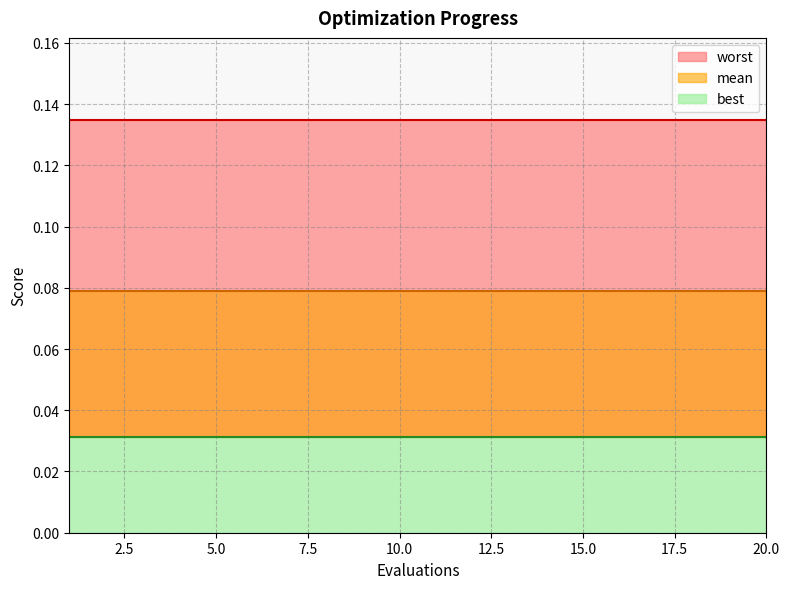

Between 2 and 4, which series saw the biggest shift?

mean